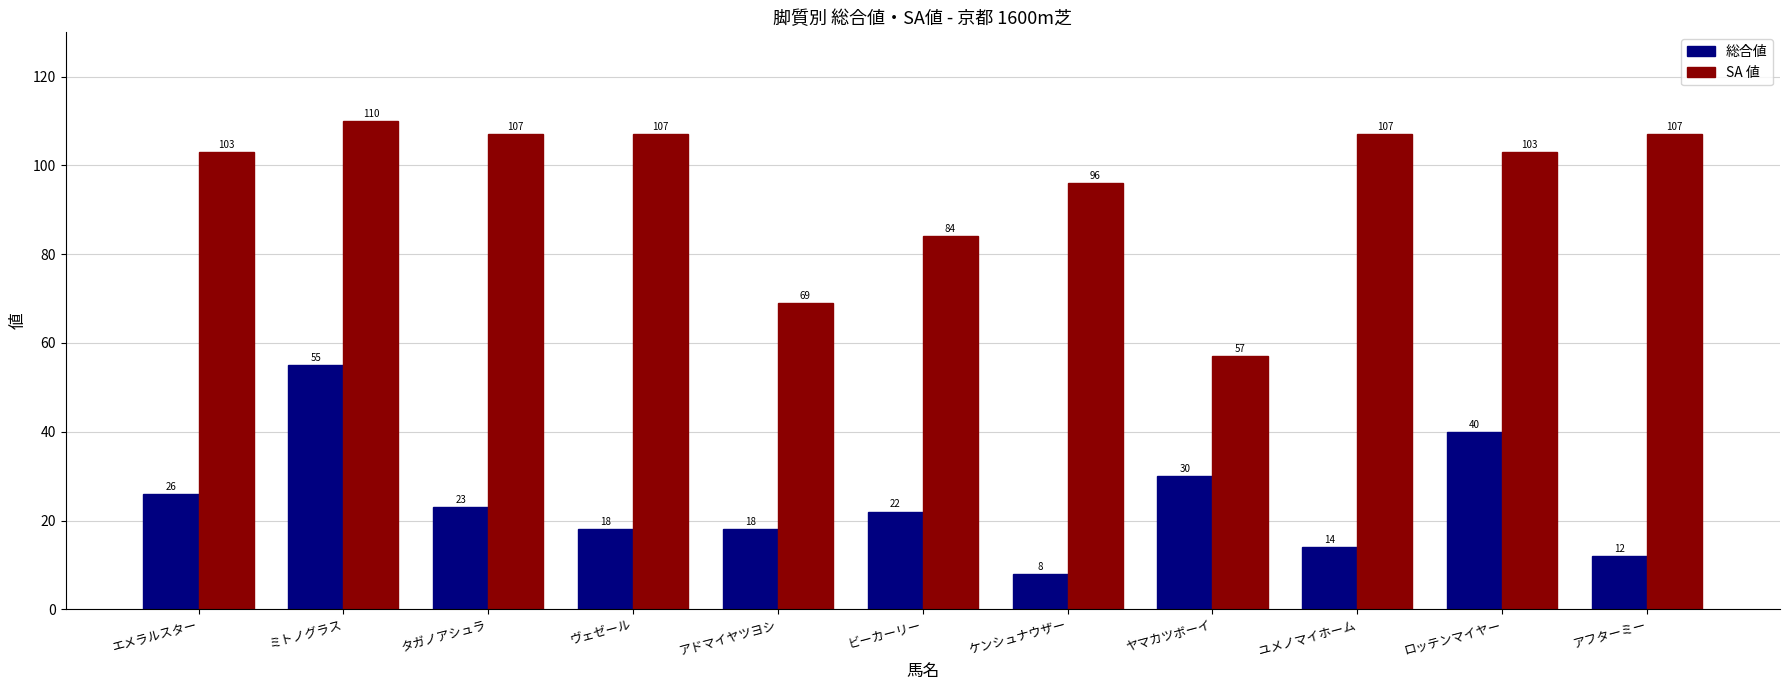

What is the difference between the 総合値 values at アドマイヤツヨシ and ヤマカツボーイ?

12